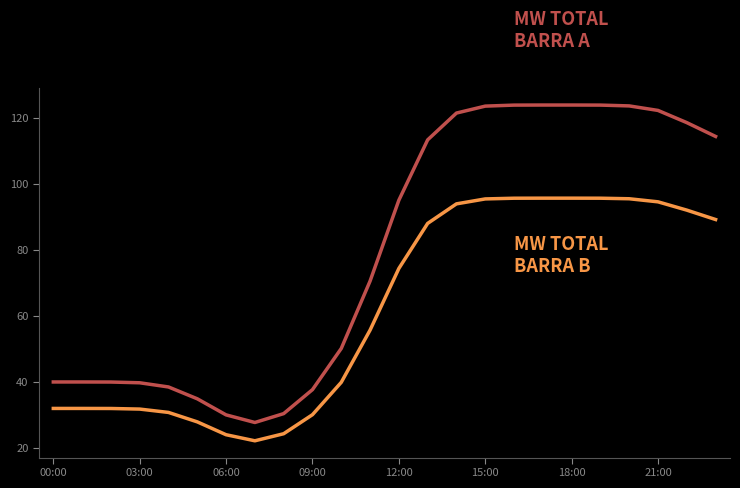

What is the greatest value displayed?

123.9